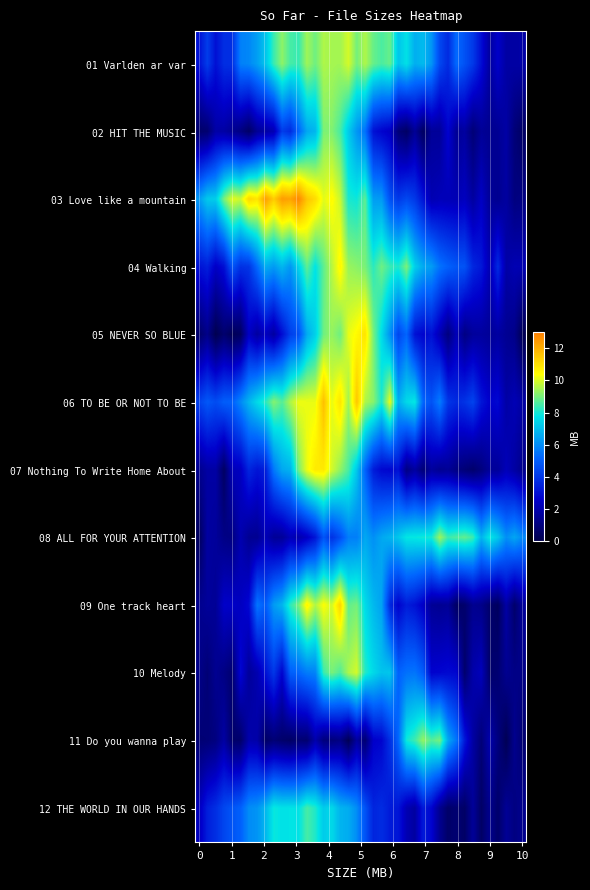

Which series has the widest spread of values?

03 Love like a mountain